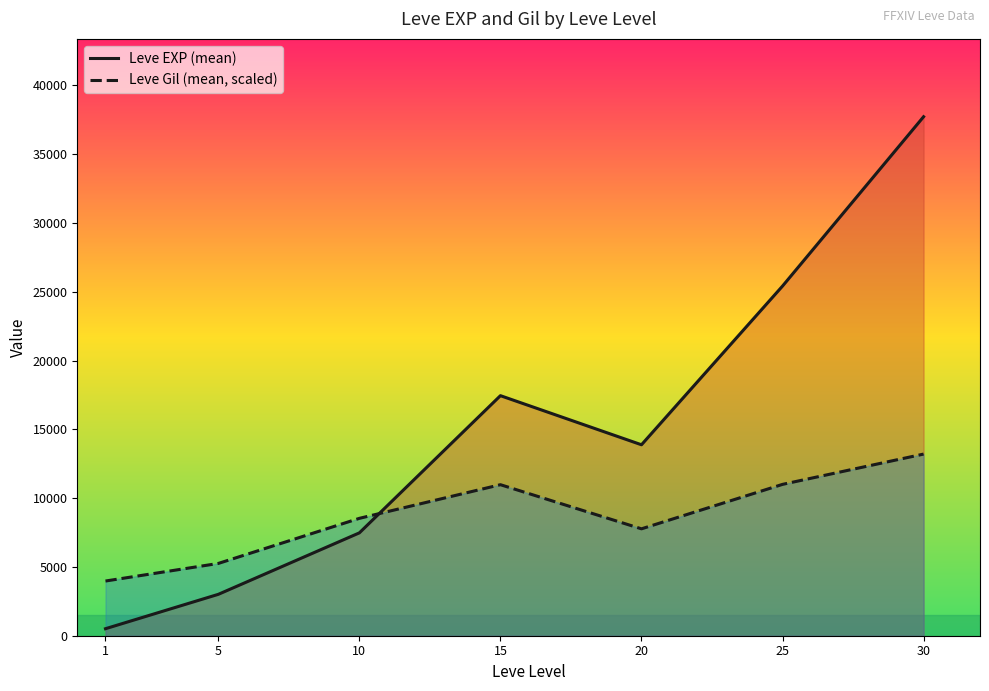

True or false: Leve Gil (mean, scaled) has more than 2 interior local peaks.

False